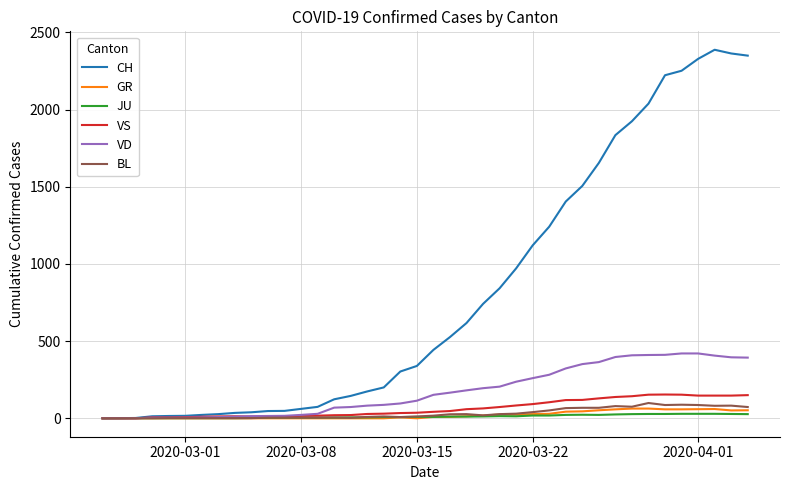

Which series has the widest spread of values?

CH